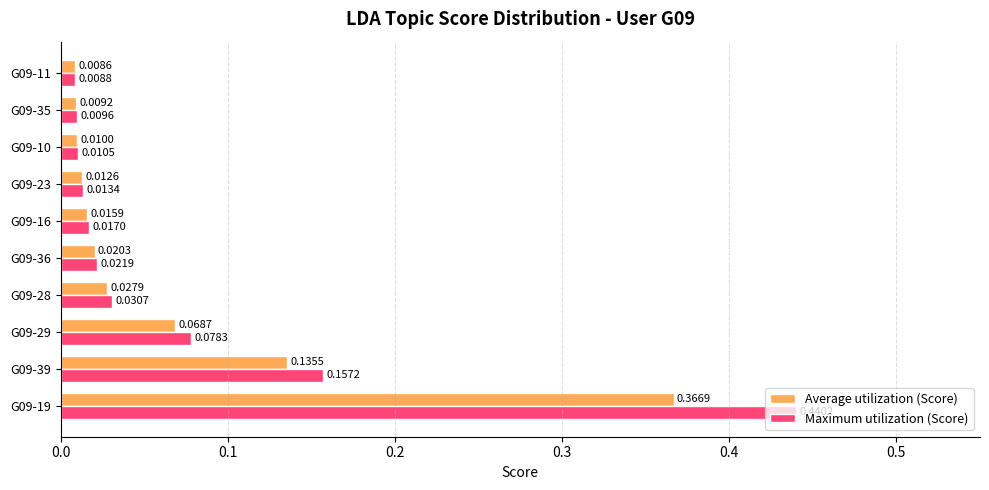

List the series in order of their overall mean, highest first.

Maximum utilization (Score), Average utilization (Score)